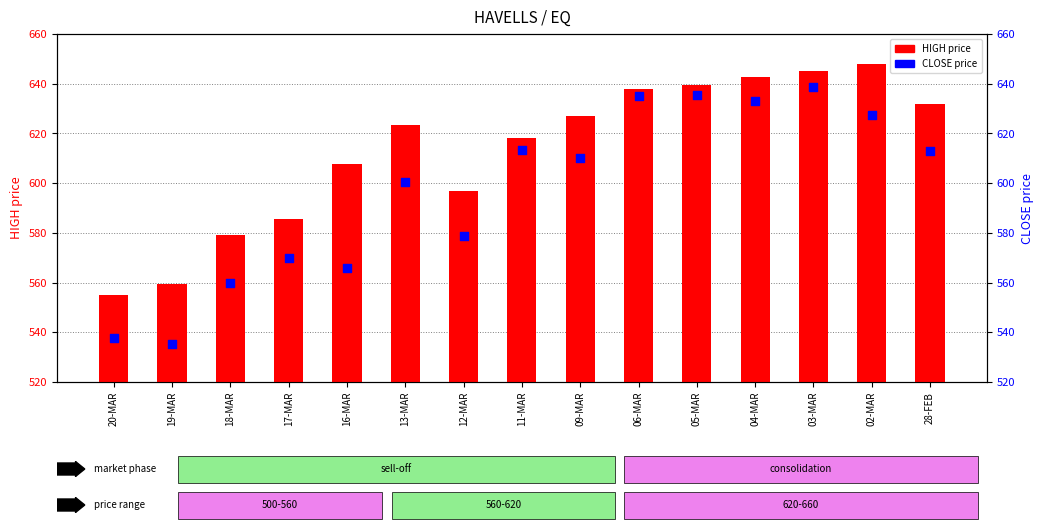

What are all the series names shown in the legend?

HIGH price, CLOSE price